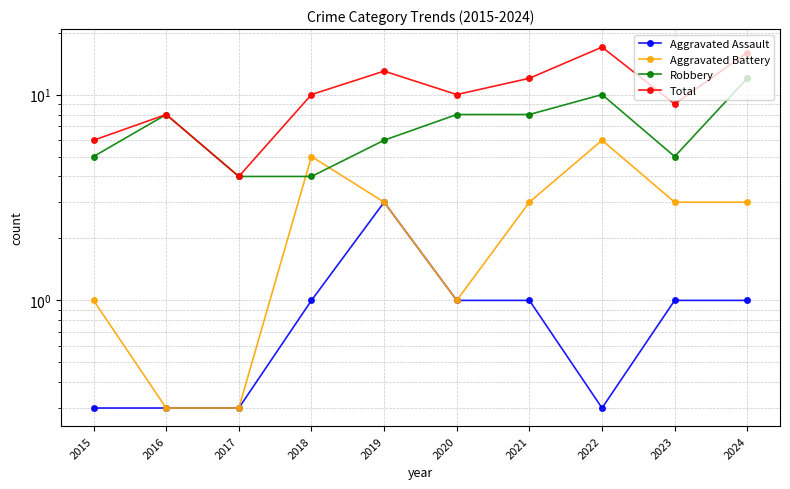

Does the chart display data point markers on the line(s)?

Yes